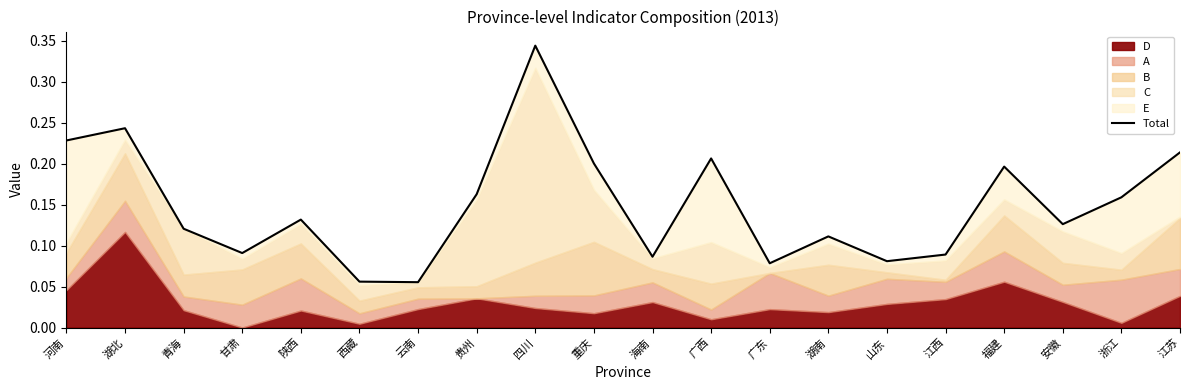

How many lines are shown in the chart?

1